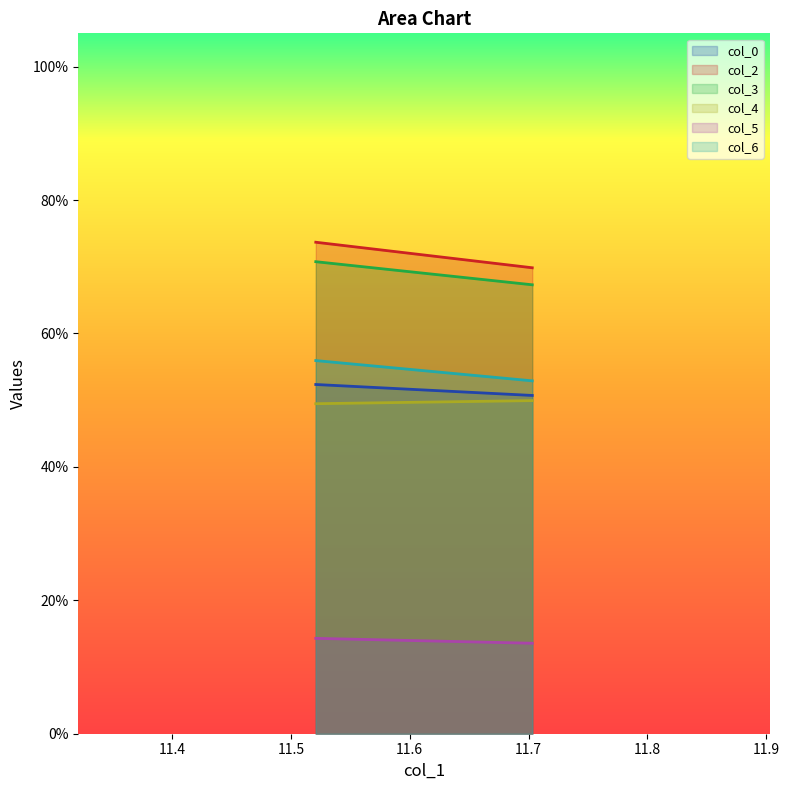

At which label does col_3 reach its minimum?

11.703125